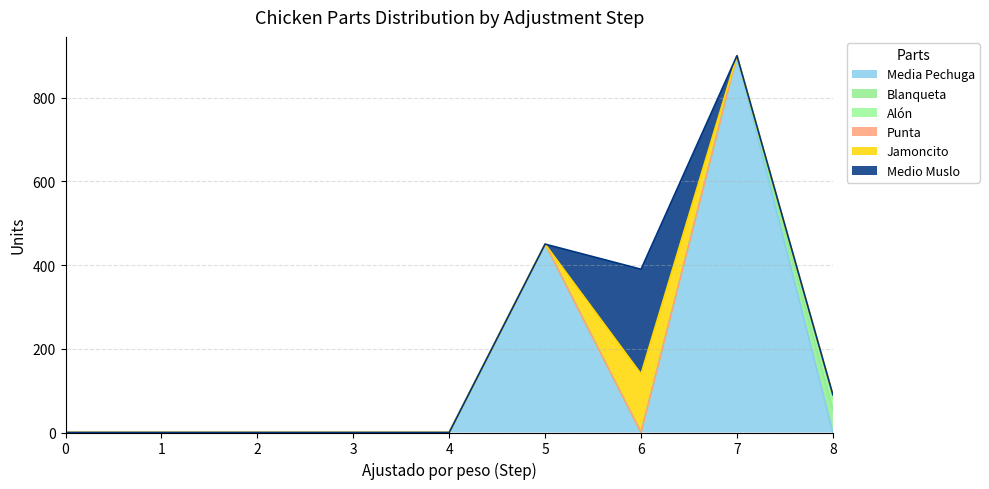

True or false: Jamoncito and Punta intersect in this chart.

False